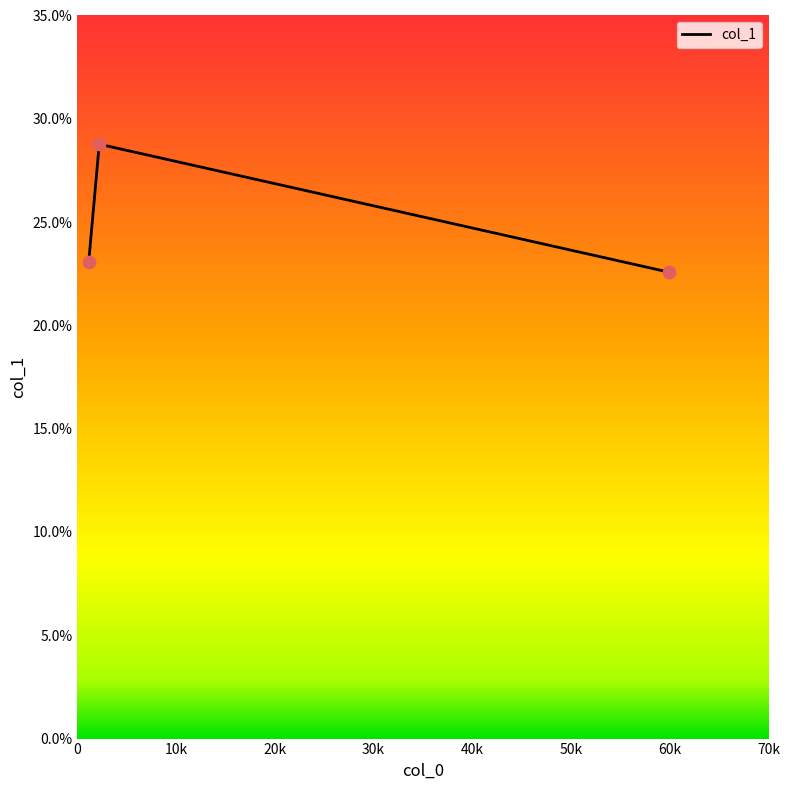

What is the sum of all values?

74.4